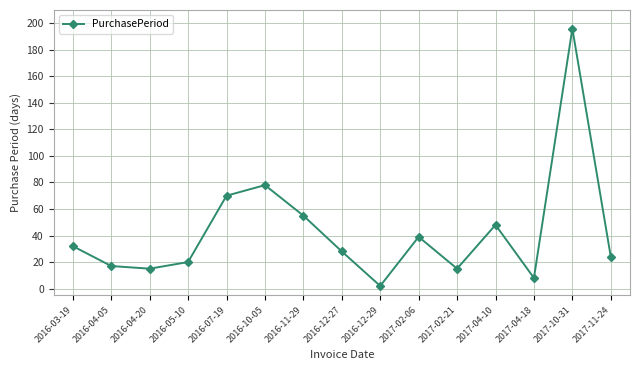

How many values are below 28?

7